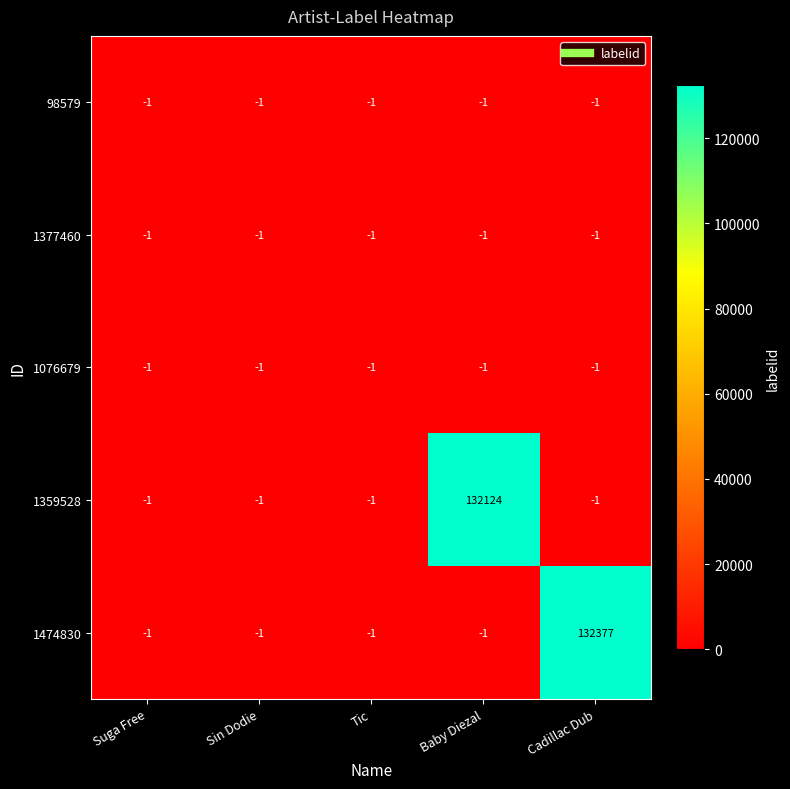

Where is 1377460 nearest to the value -1?

Suga Free